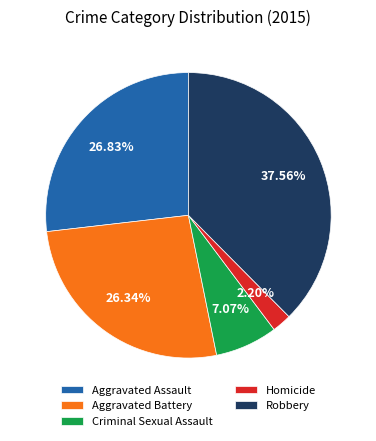

Which category has the smallest portion of the pie?

Homicide